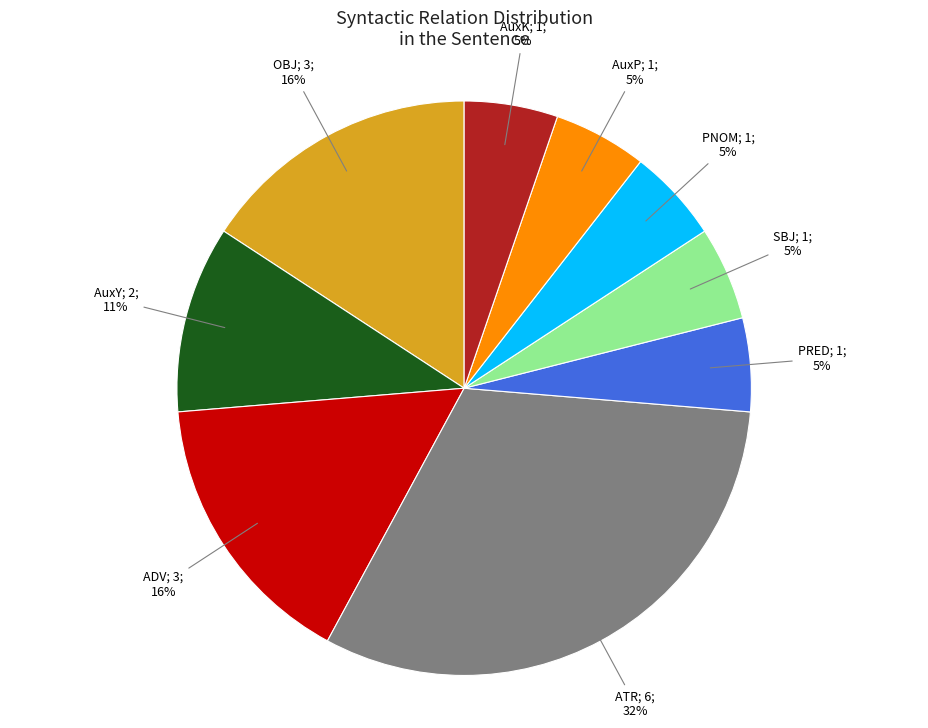

How many slices are in this pie chart?

9